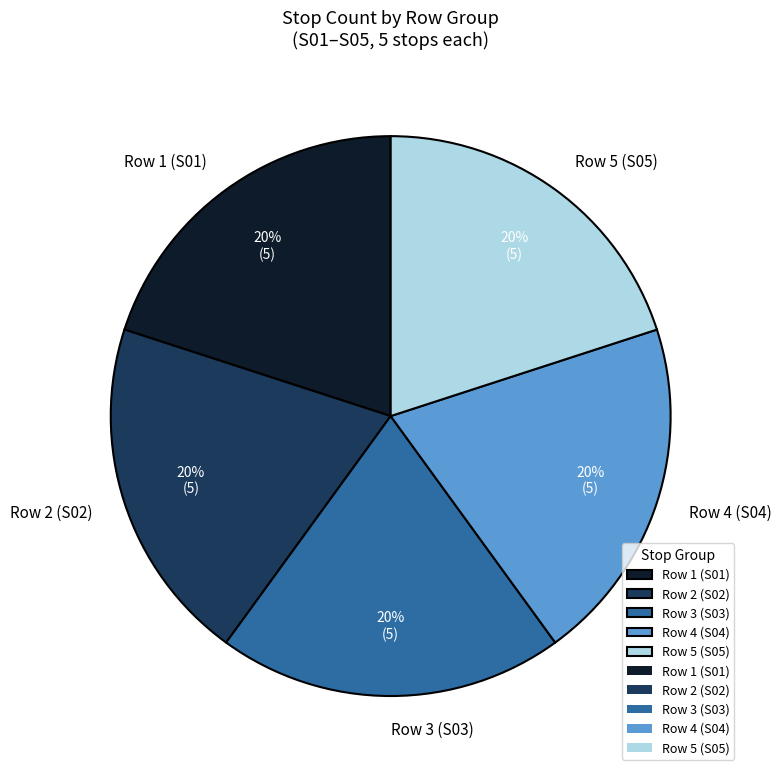

To the nearest percent, what is the combined percentage of Row 2 (S02) and Row 3 (S03)?

40%